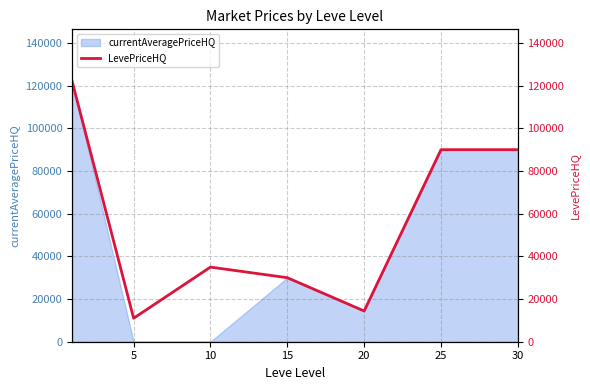

How many points are lower than both their immediate neighbors (excluding endpoints)?

2